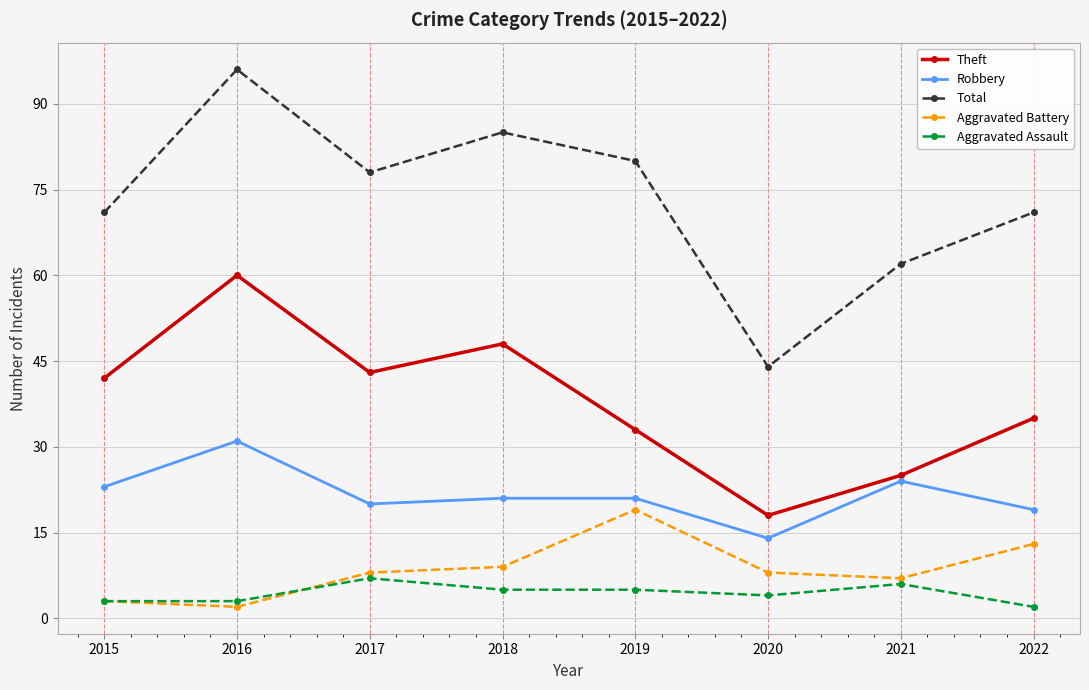

Reading right to left, list all the values displayed in this chart.

Theft: 35	25	18	33	48	43	60	42
Robbery: 19	24	14	21	21	20	31	23
Total: 71	62	44	80	85	78	96	71
Aggravated Battery: 13	7	8	19	9	8	2	3
Aggravated Assault: 2	6	4	5	5	7	3	3